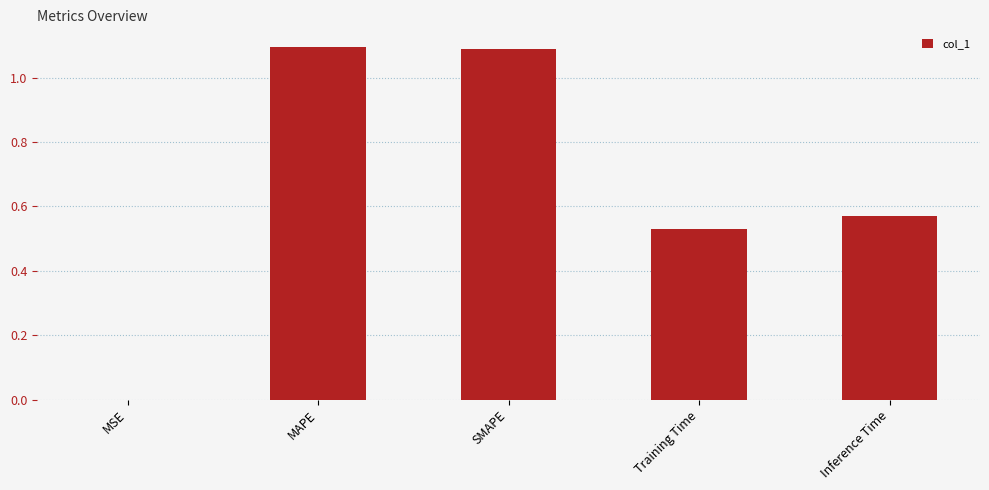

What is the sum of the values at SMAPE and MAPE?

2.2